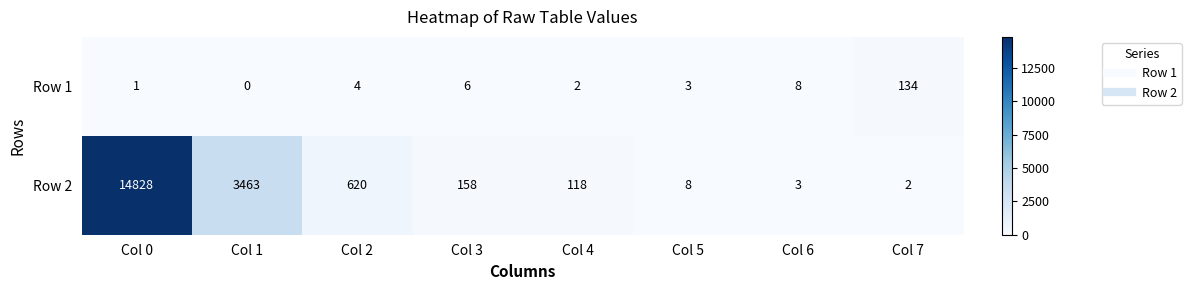

At which category does the chart reach its minimum across all series?

Col 1